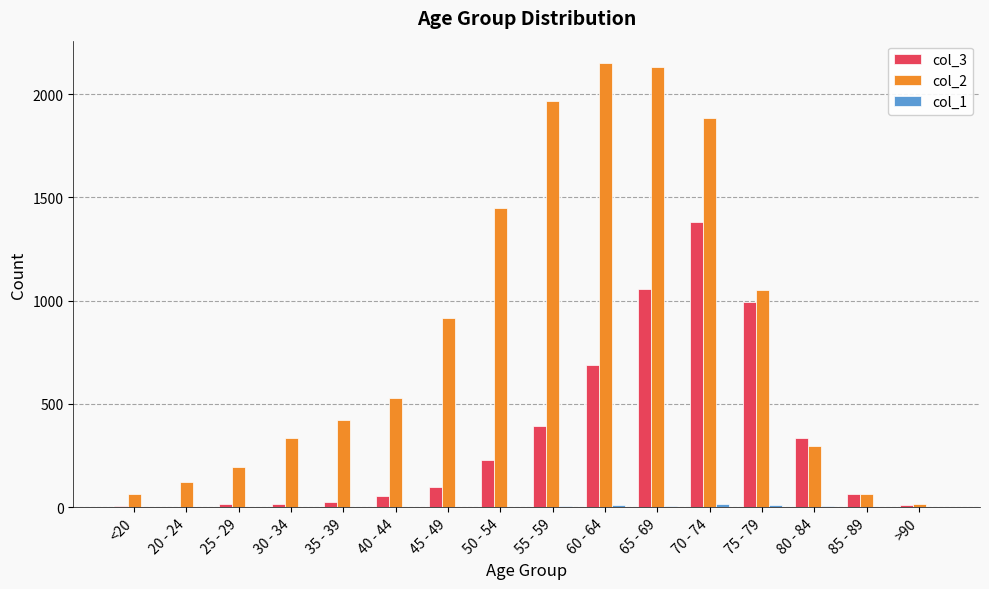

The value of col_2 at 20 - 24 is 121. True or false?

True